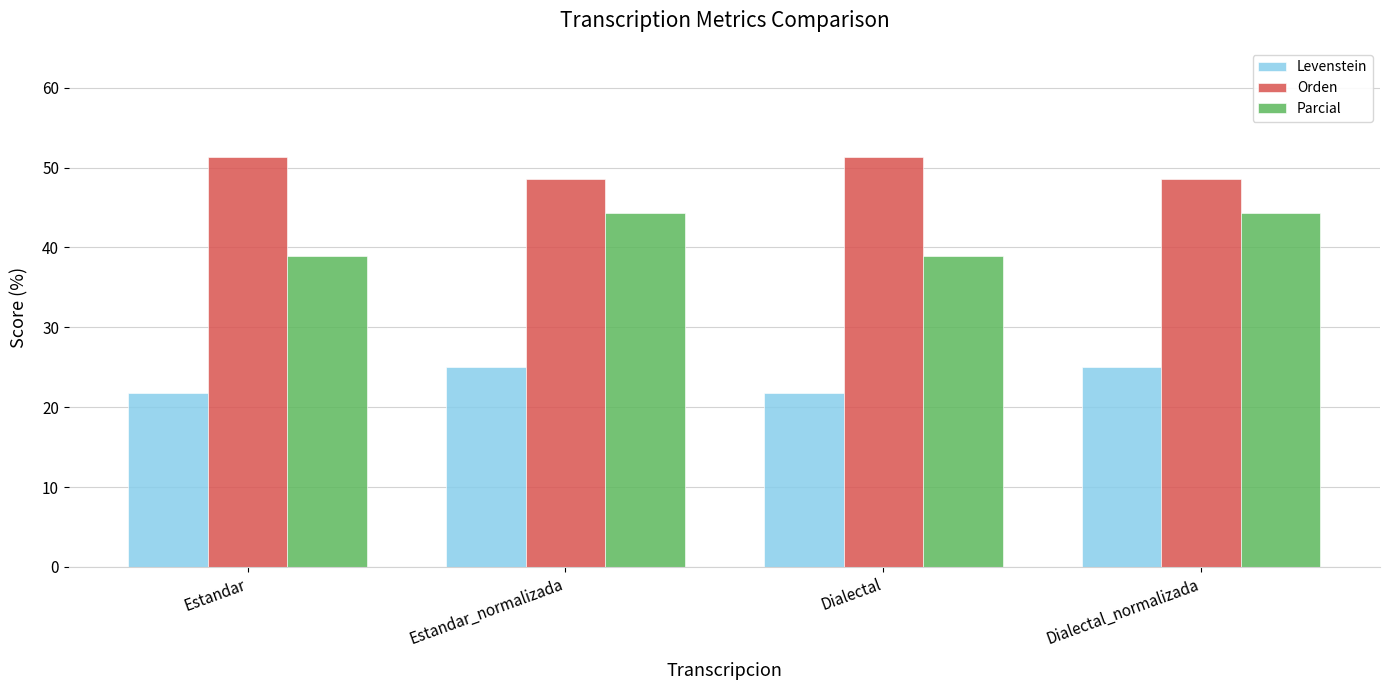

What is the difference between the maximum and minimum values in the Orden series?

2.8